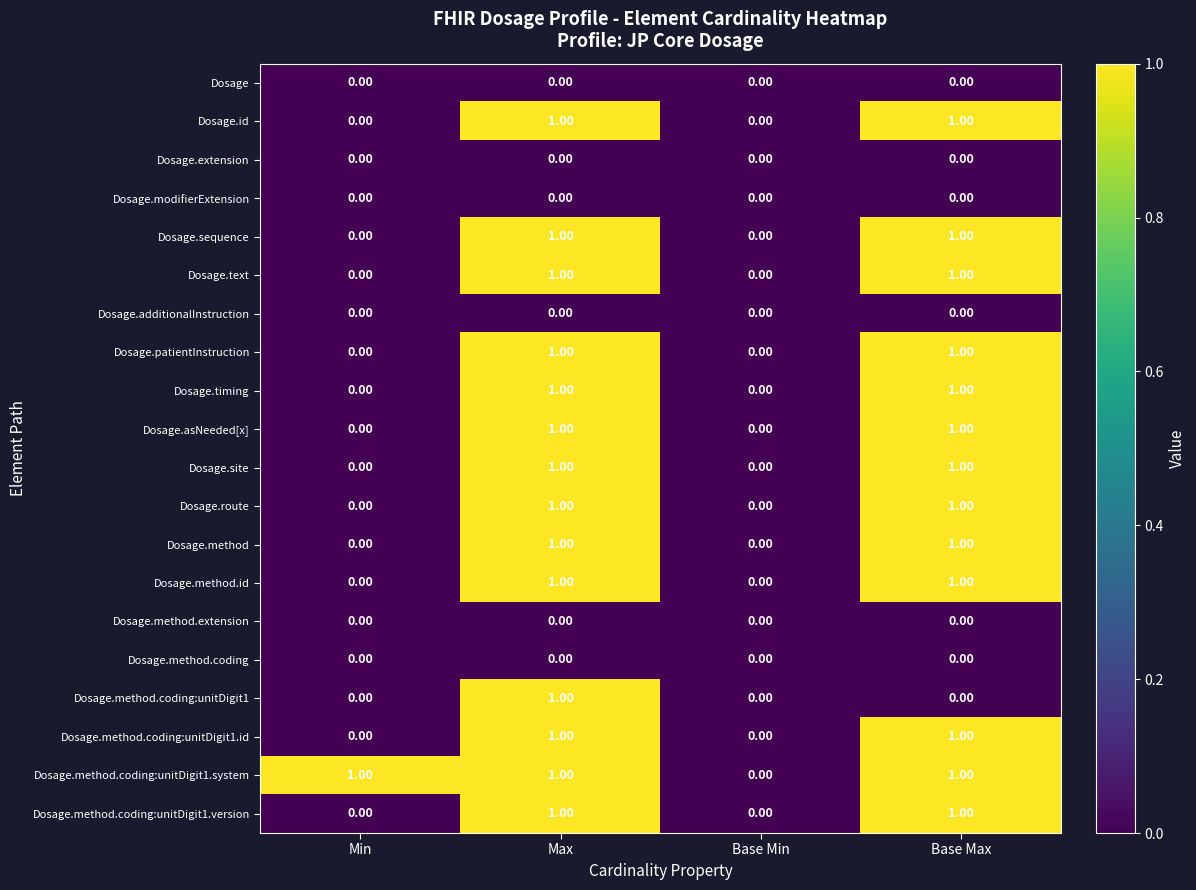

Count the number of data series in this chart.

20